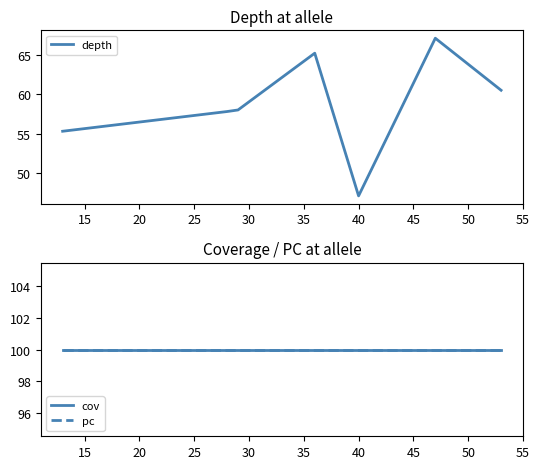

True or false: depth and pc intersect in this chart.

False